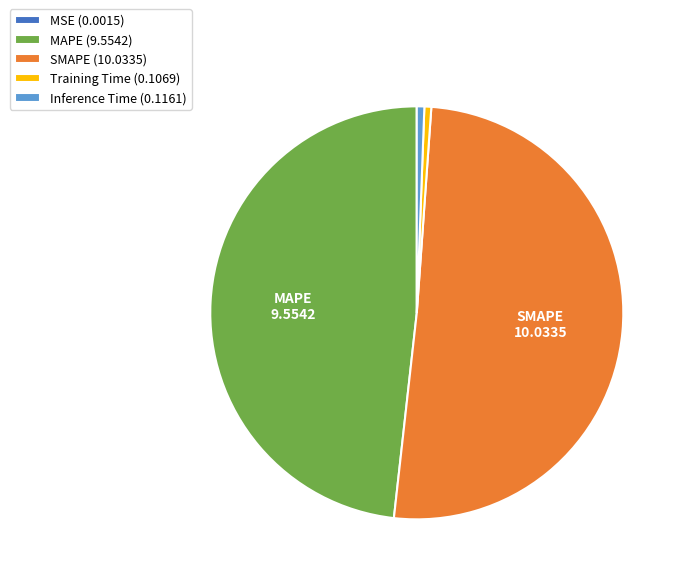

Do Inference Time (0.1161) and Training Time (0.1069) together represent more than half of the pie?

No